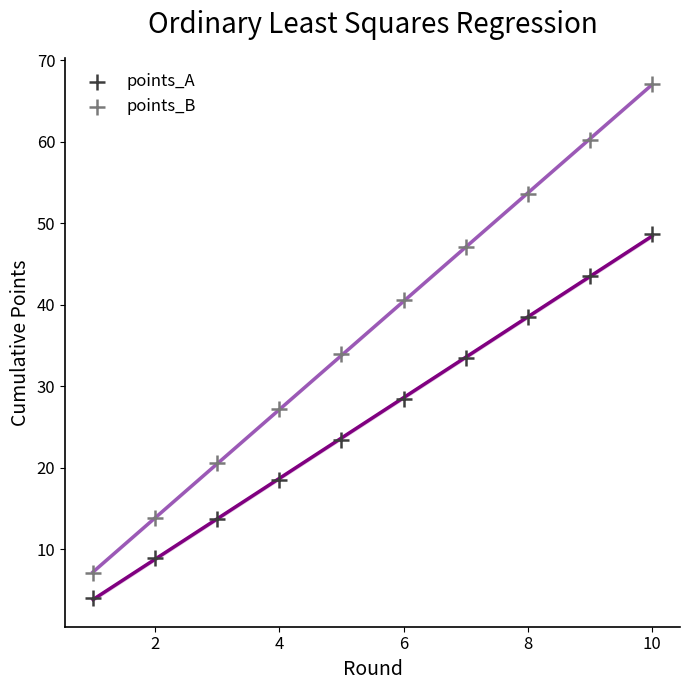

Which series reaches the maximum Y coordinate?

points_B